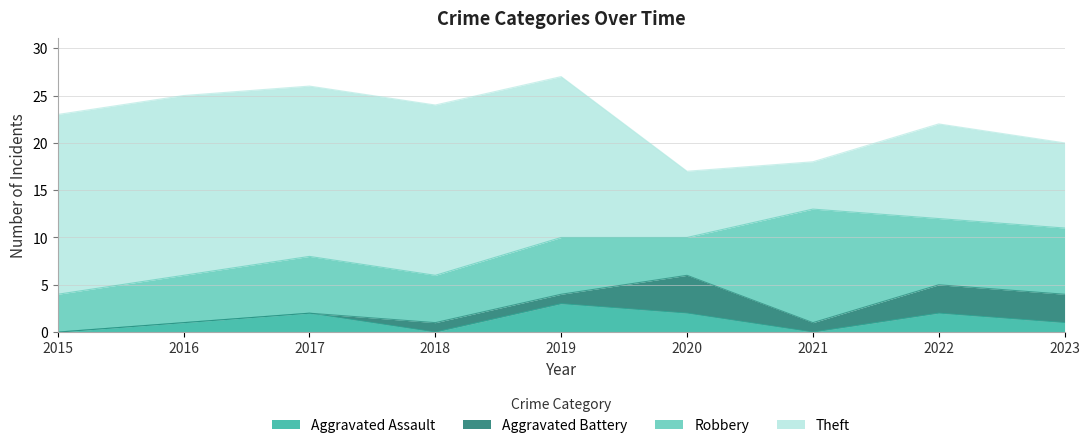

Count the Aggravated Battery values in the range 0 to 3.

8